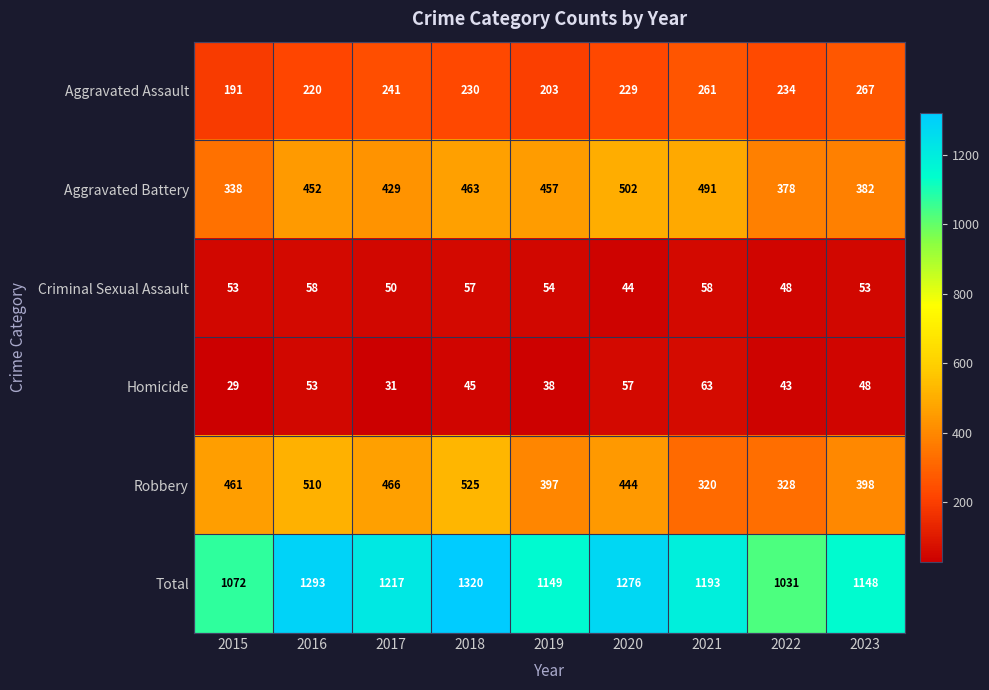

True or false: Criminal Sexual Assault has a value of 50 at 2017.

True